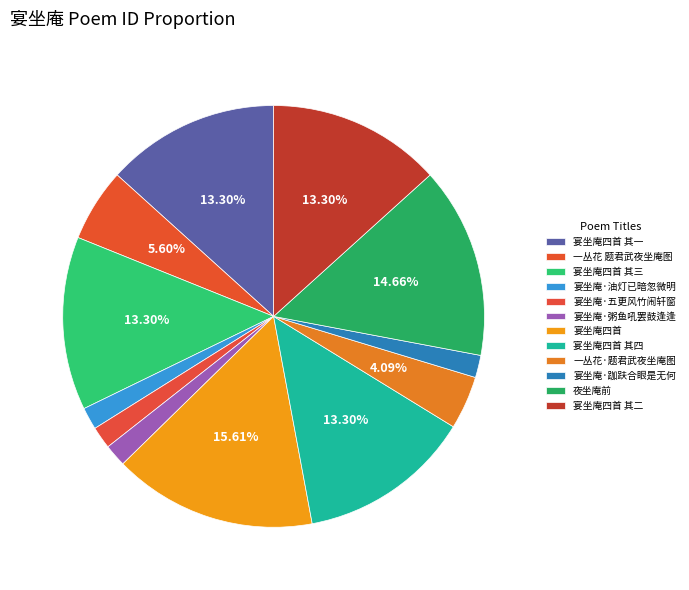

The 宴坐庵·五更风竹闹轩窗 slice represents 1% of the pie. True or false?

False